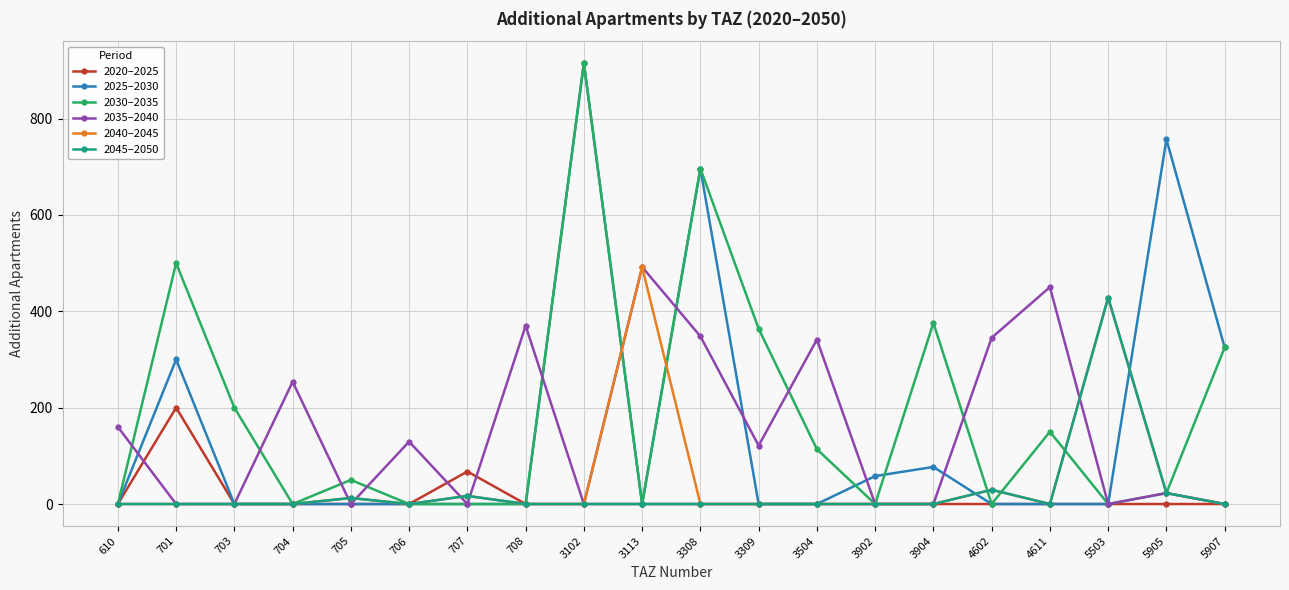

Where is 2020–2025 nearest to the value 100?

707